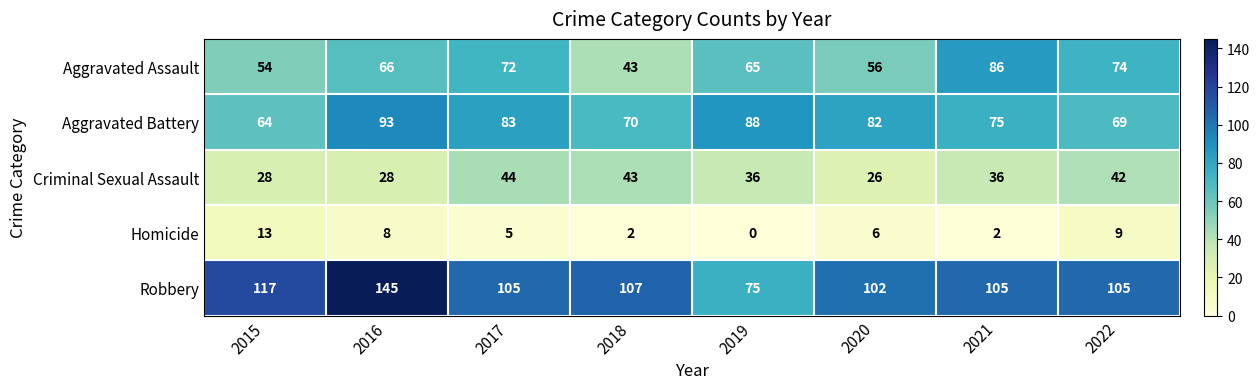

Which series has the largest range (max minus min)?

Robbery